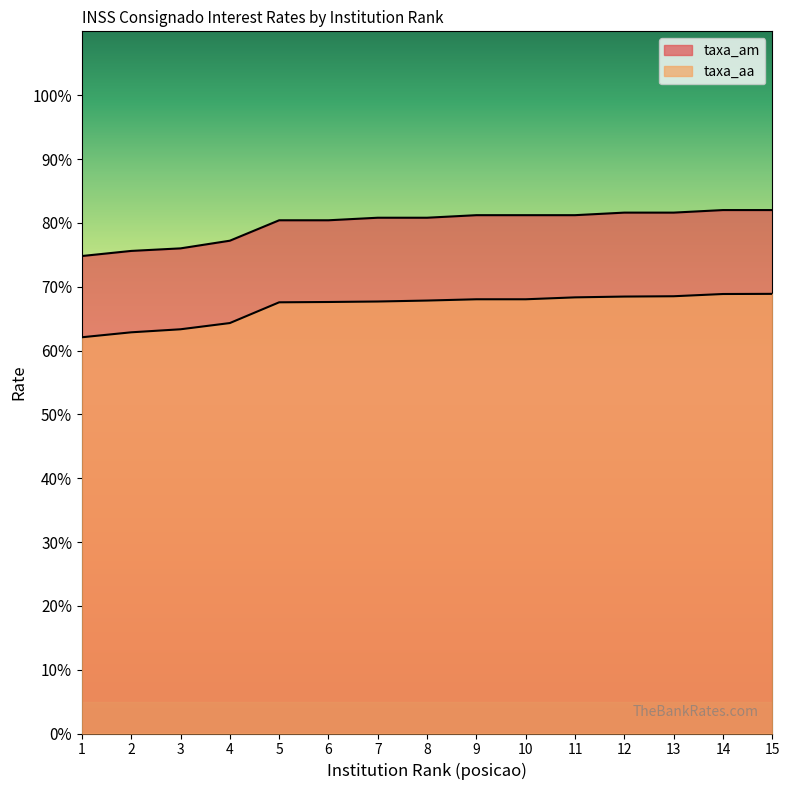

Which category has the highest value in the taxa_aa series?

15